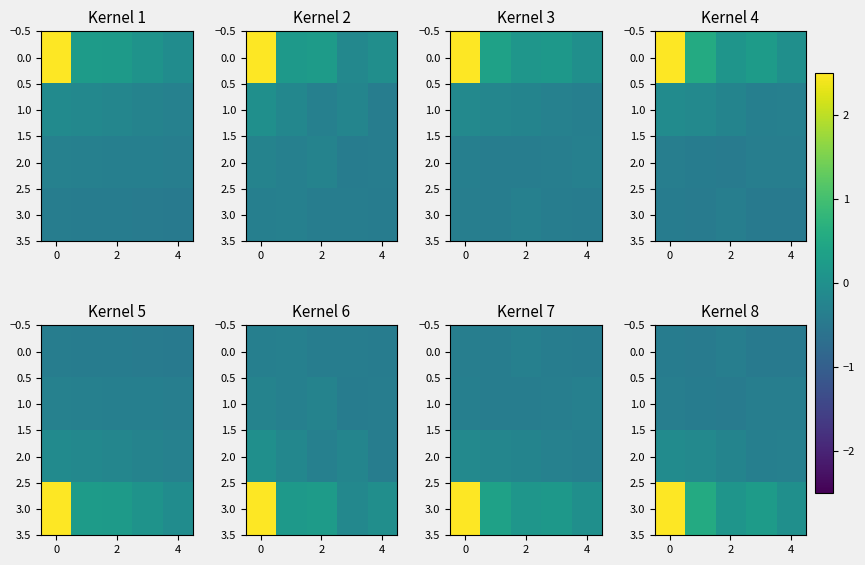

What is the average value of the 2.0 series?

-0.2